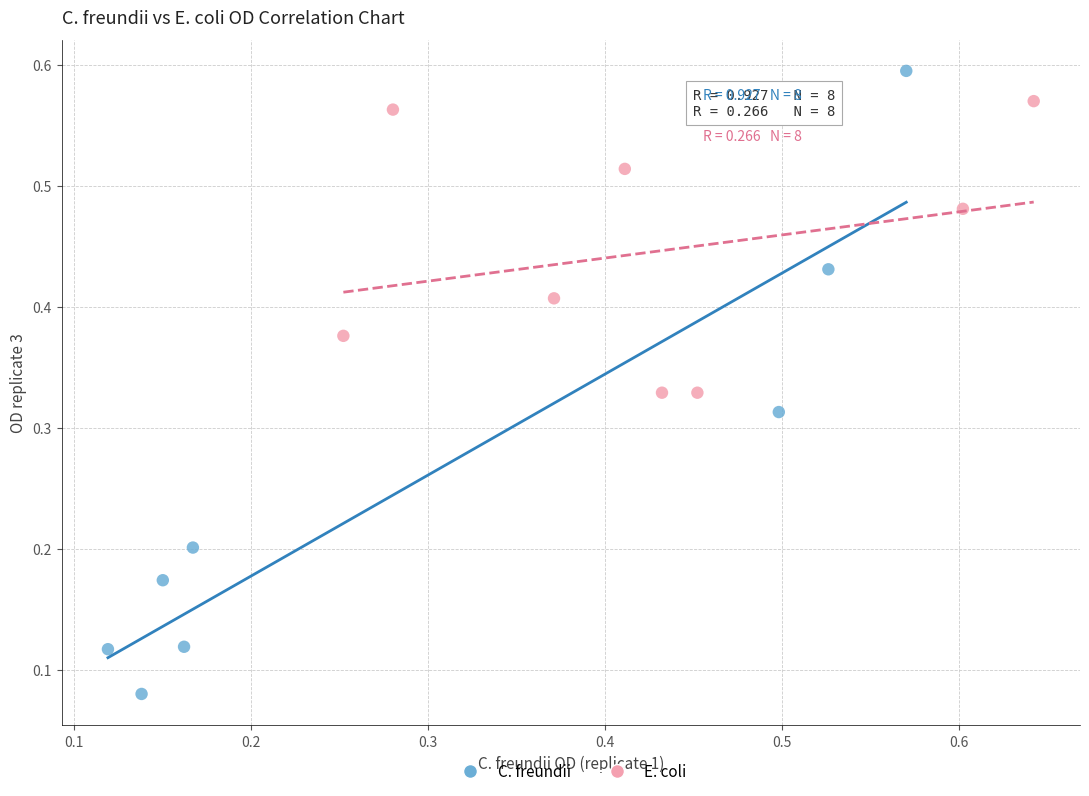

Which series has the widest spread of Y values?

C. freundii